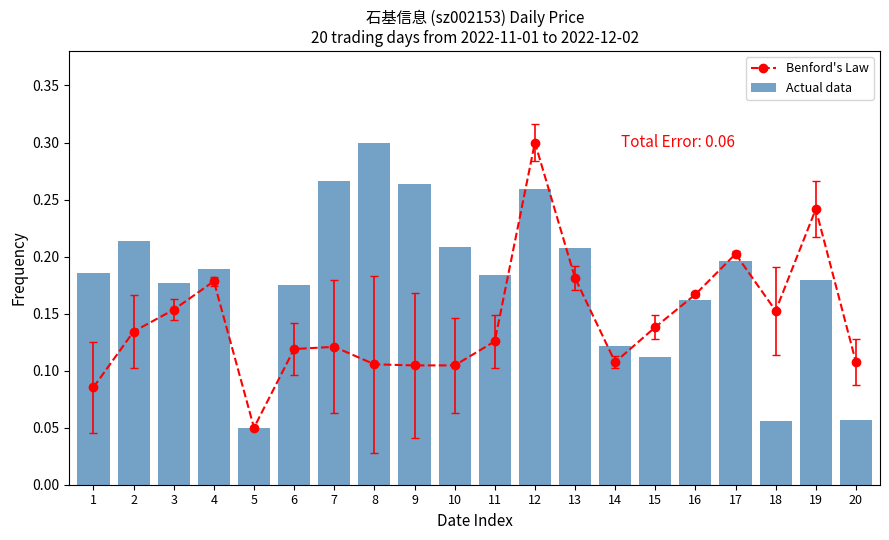

List the labels in order of Actual data value, smallest first.

5, 18, 20, 15, 14, 16, 6, 3, 19, 11, 1, 4, 17, 13, 10, 2, 12, 9, 7, 8